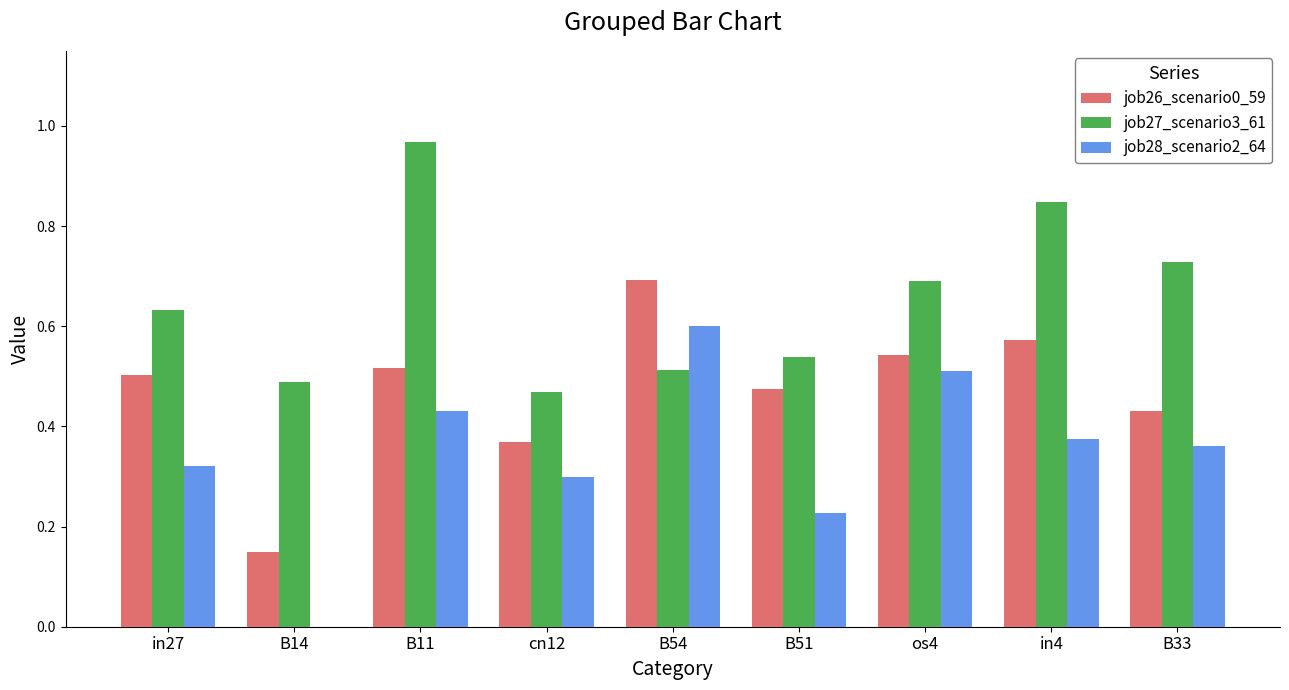

Which category has the highest value across all series?

B11